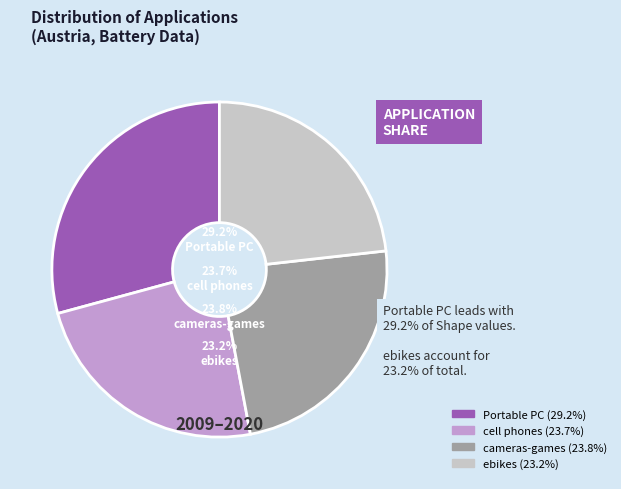

How many segments does this pie chart have?

4